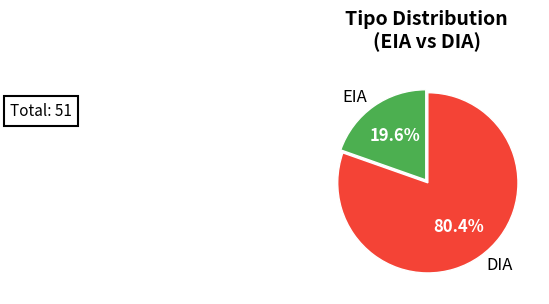

To the nearest percent, what portion does DIA represent?

80%